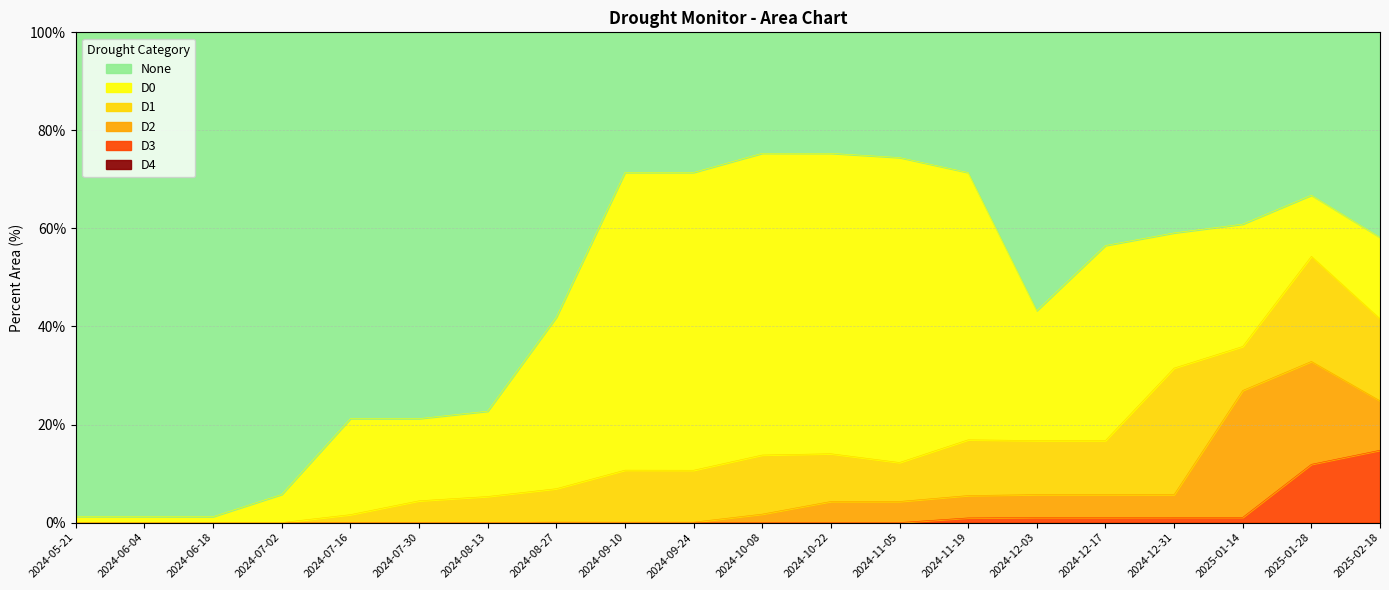

Which series has the largest range (max minus min)?

None